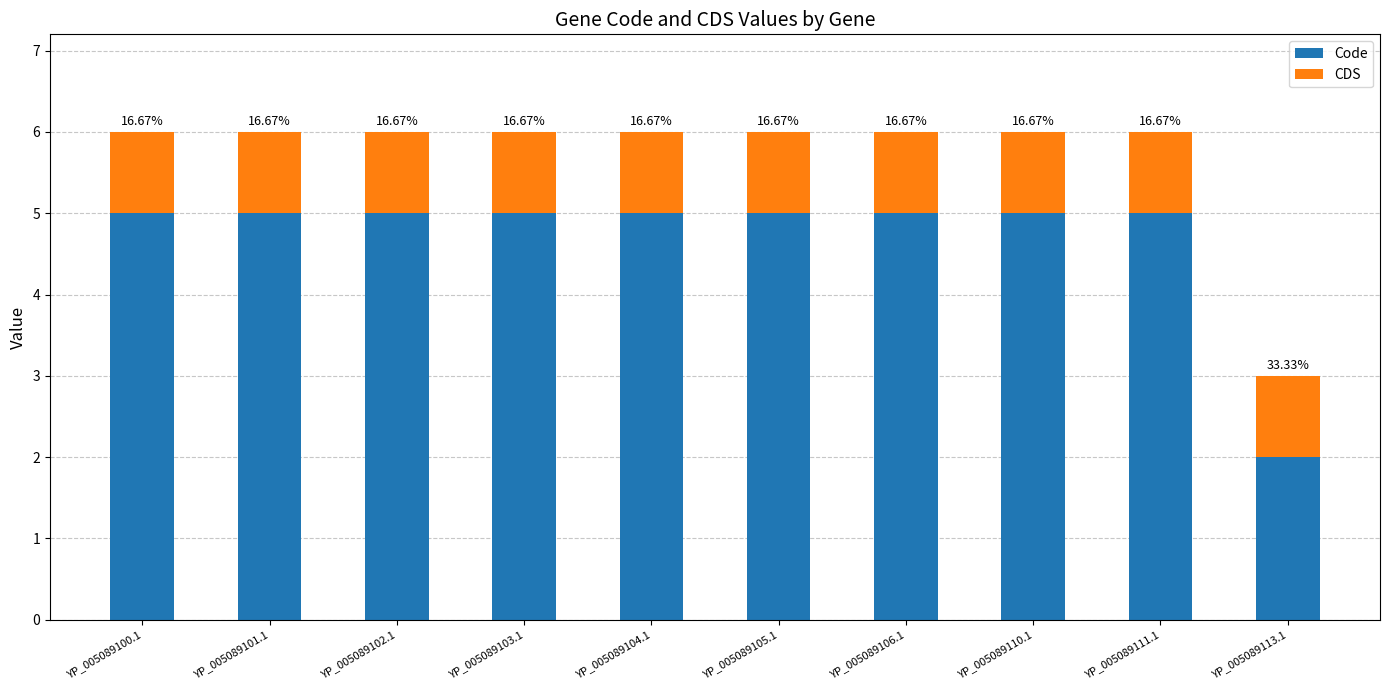

The CDS series shows 1 at YP_005089100.1. True or false?

True